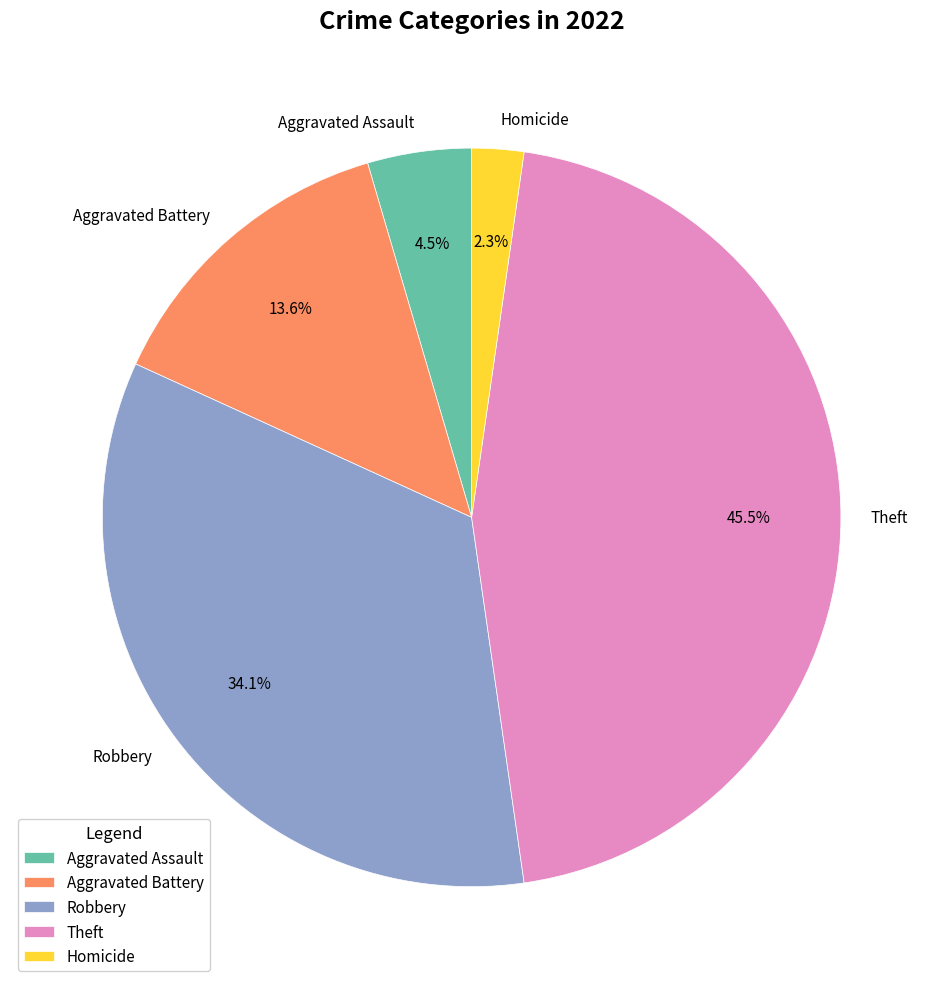

Rank the categories by value from lowest to highest.

Homicide, Aggravated Assault, Aggravated Battery, Robbery, Theft